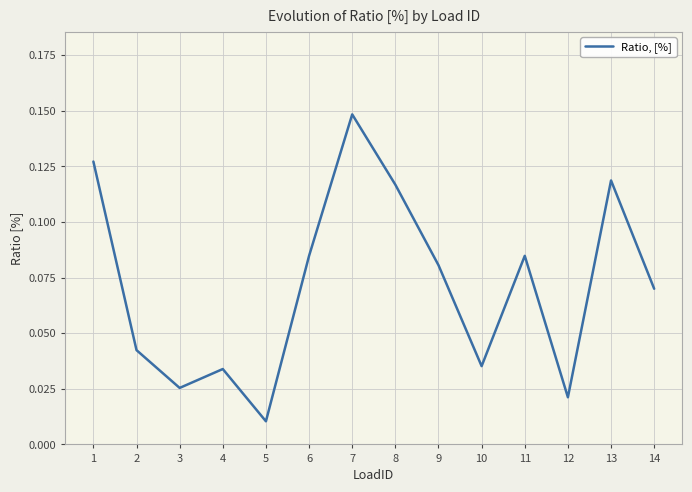

At which label is the value closest to 0?

5